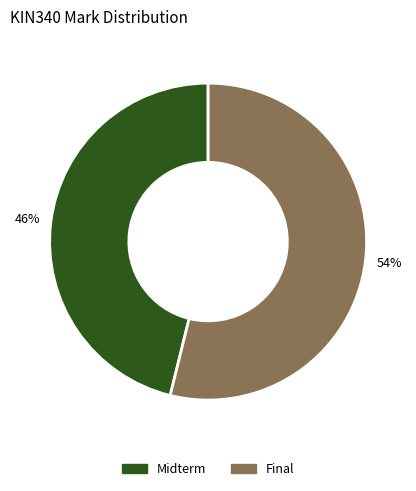

To the nearest percent, what is the average slice percentage?

50%